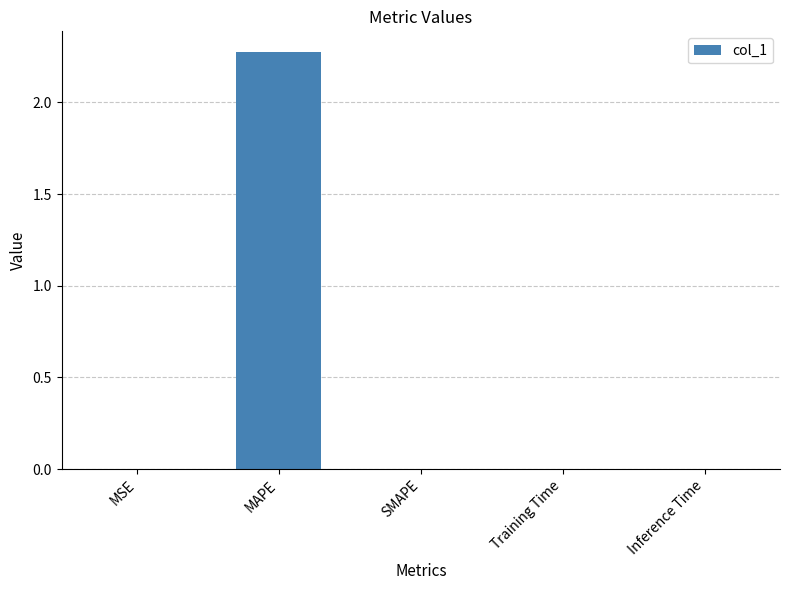

At which category does the chart reach its peak across all series?

MAPE